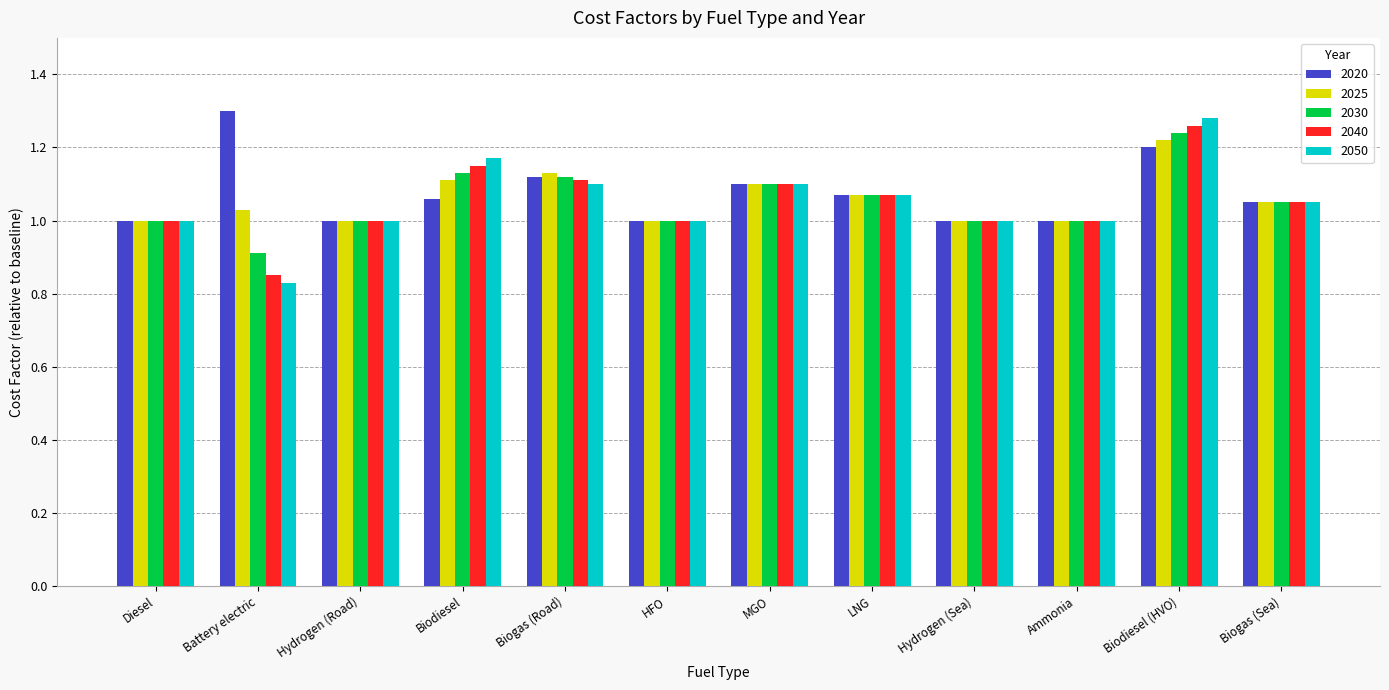

At which category is the sum across all series the highest?

Biodiesel (HVO)